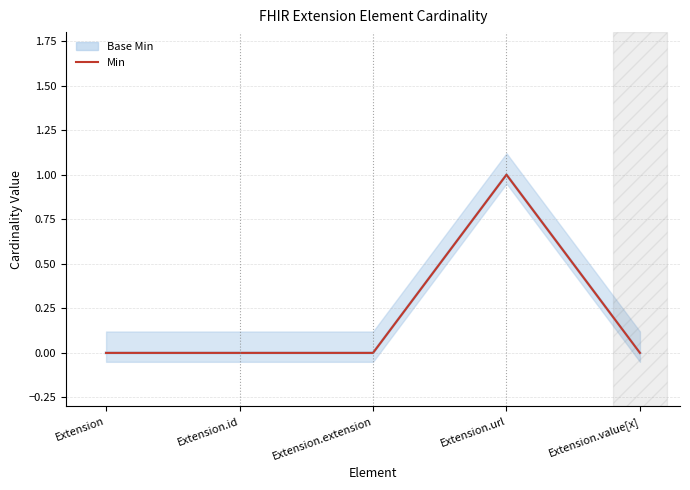

What position from the right is Extension.url?

2